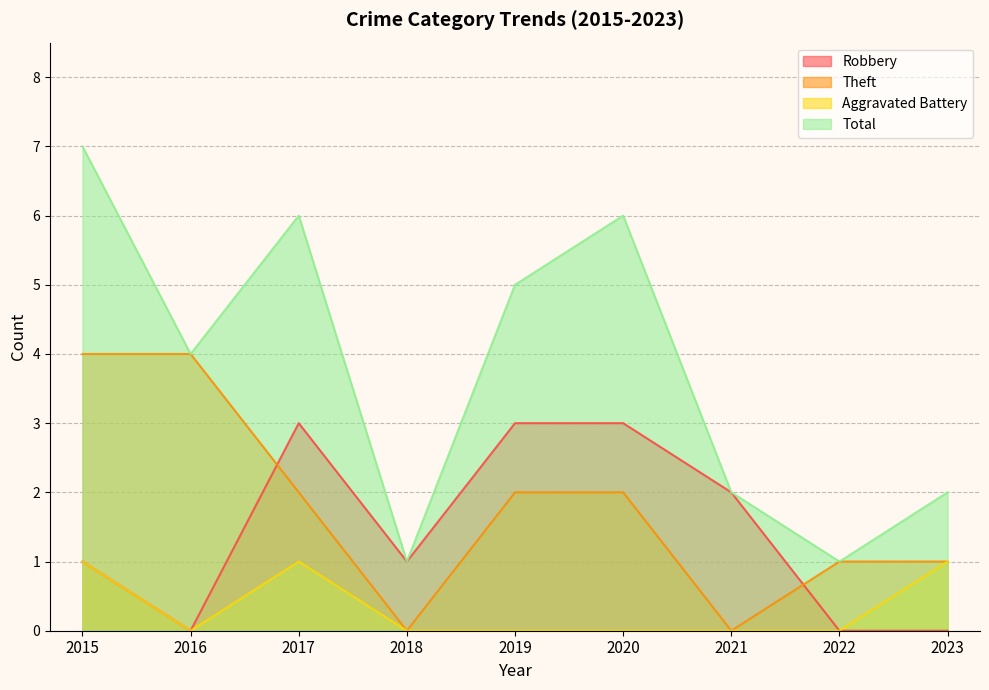

Count the Theft values in the range 1 to 2.

5